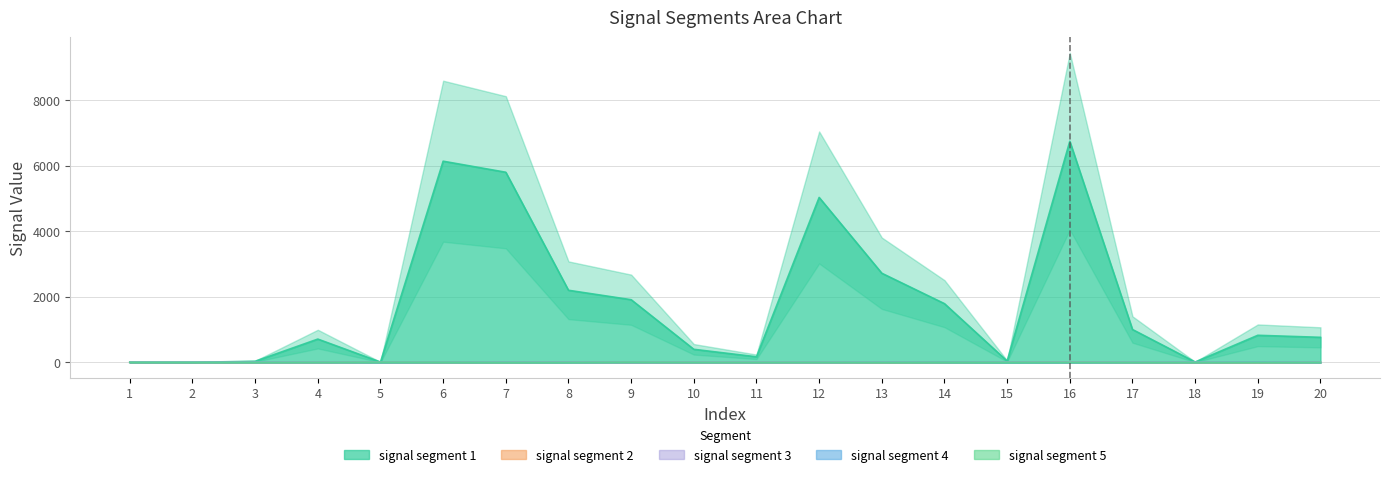

At which category is the sum across all series the highest?

16